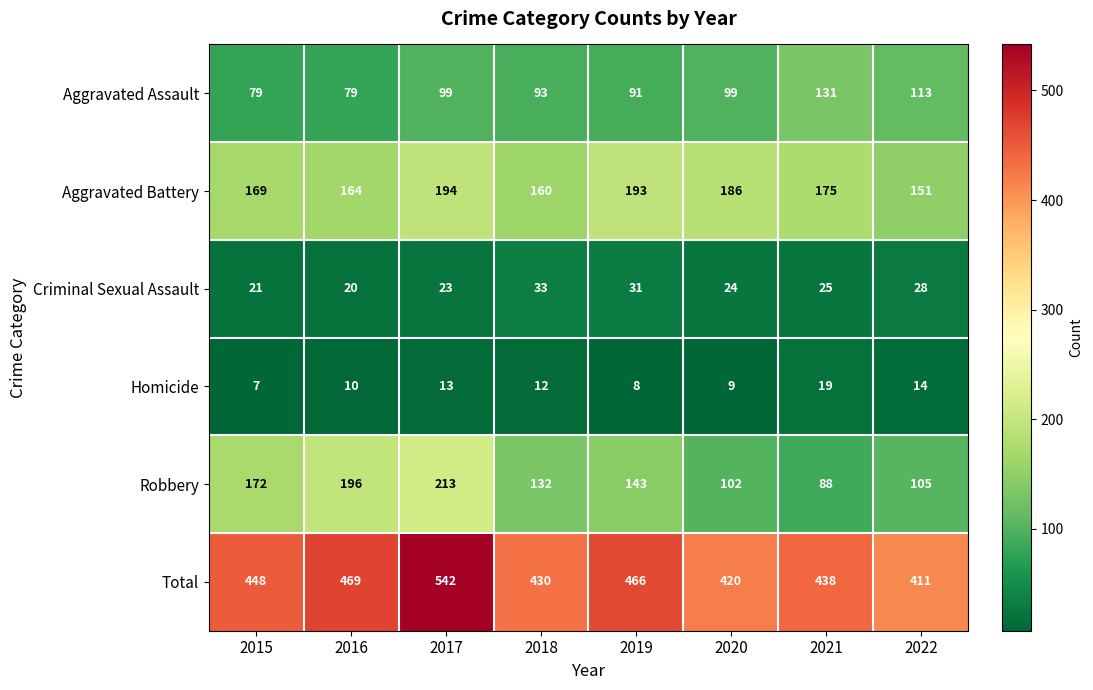

What is the sum of the Criminal Sexual Assault values at 2015 and 2018?

54